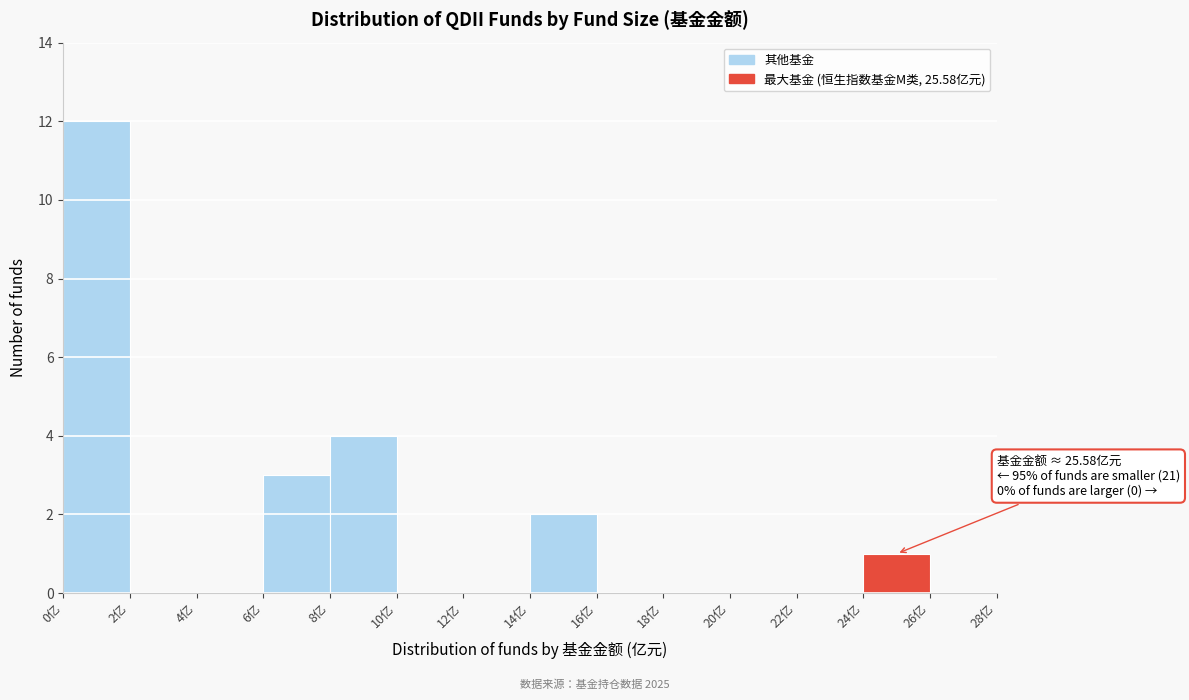

Over which range of the x-axis is the bar tallest?

0 to 2